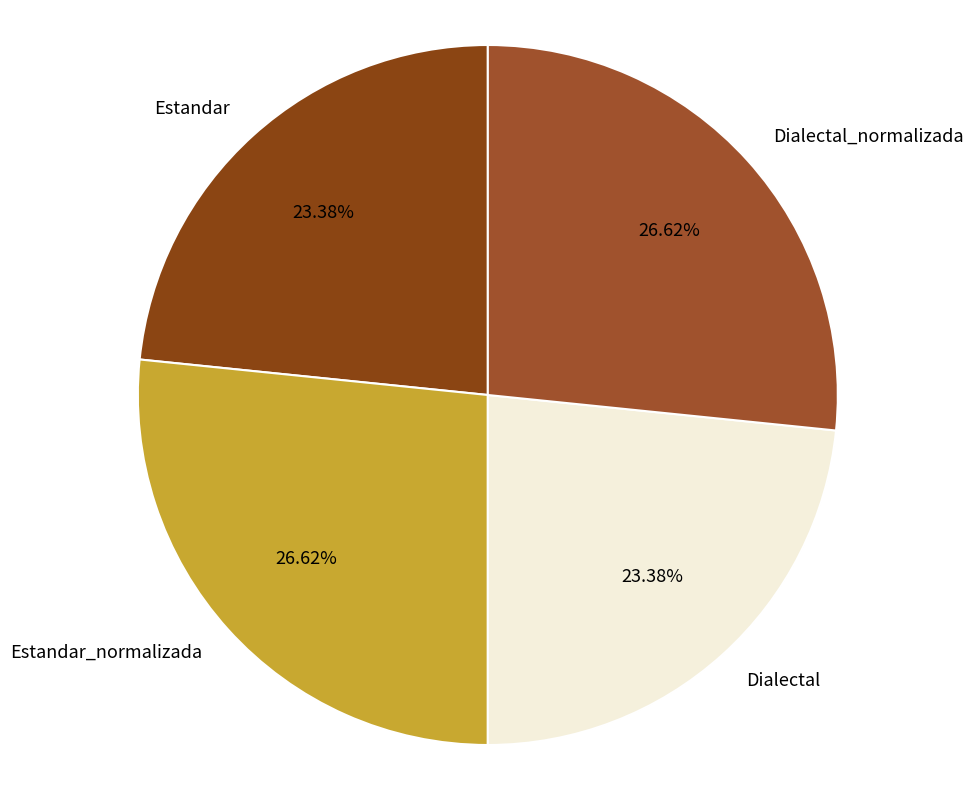

Approximately how many times larger is the value at Estandar compared to Dialectal_normalizada?

0.9